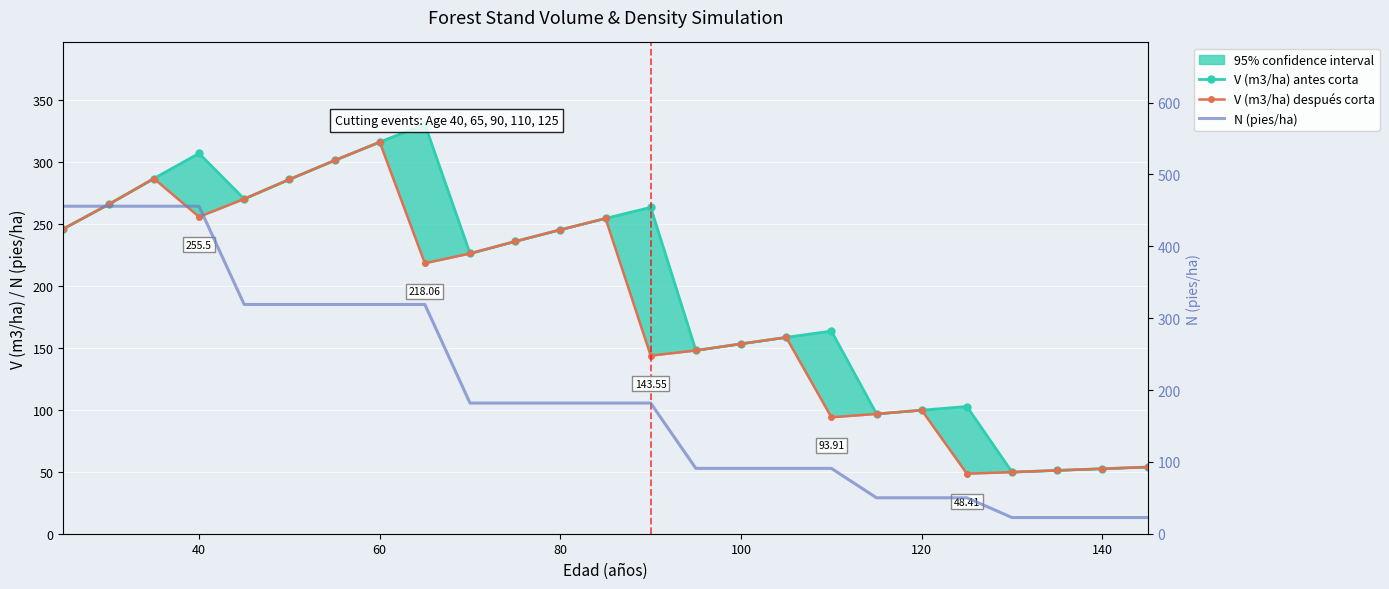

What is the difference between the second highest and second lowest values in the V (m3/ha) después corta series?

251.2